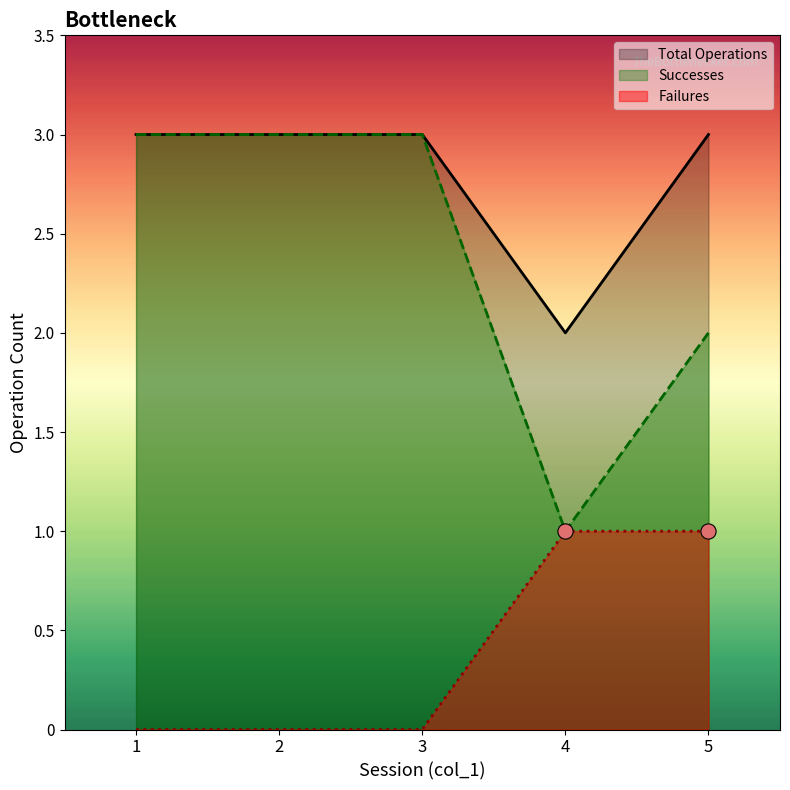

Which series has the largest range (max minus min)?

Successes